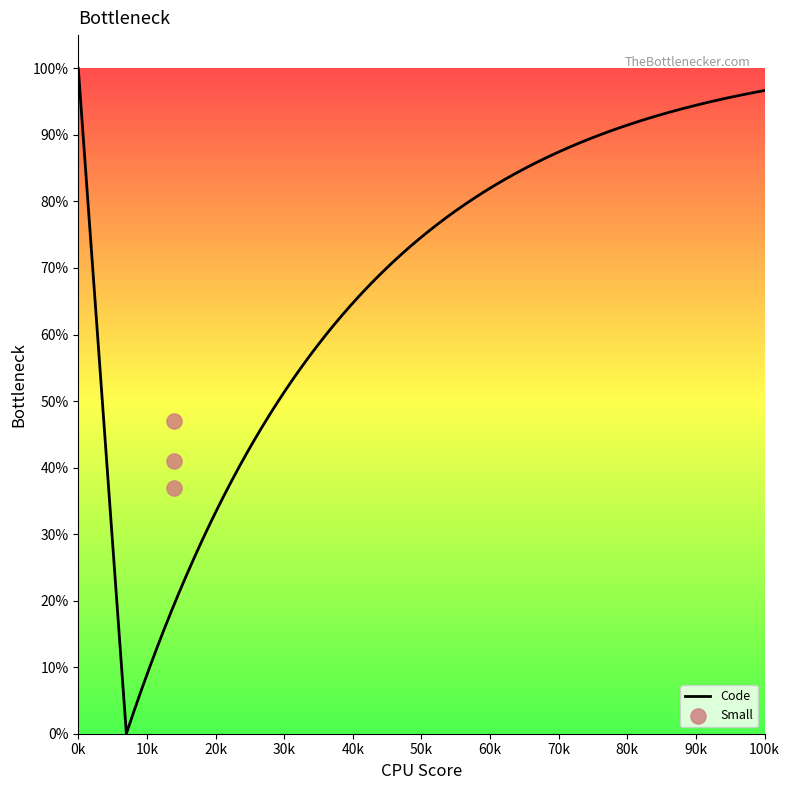

What is the highest value of the Code series?

100.0